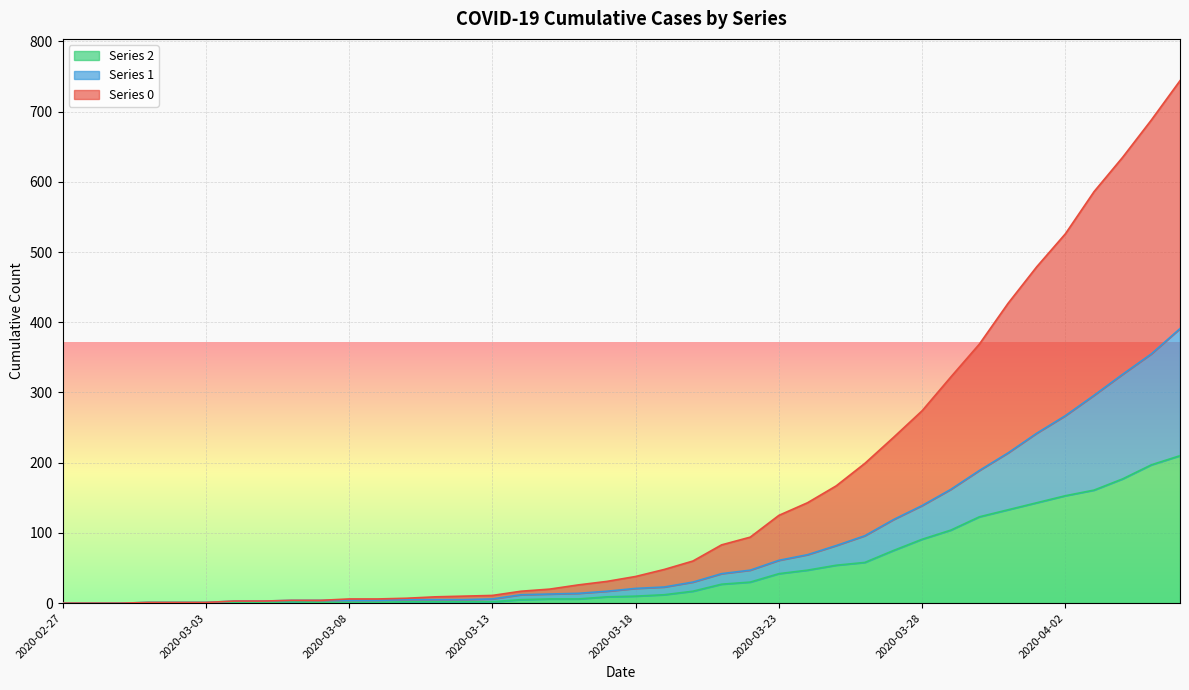

Where does the 0 series first go above 38?

2020-03-19